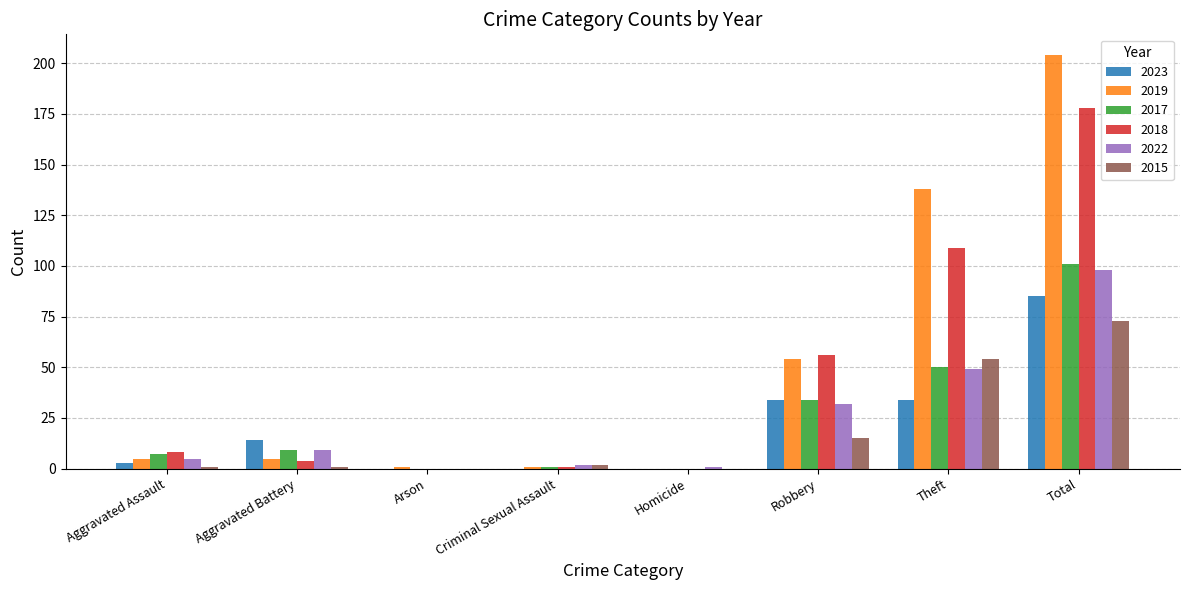

What is the sum of all 2019 values?

408